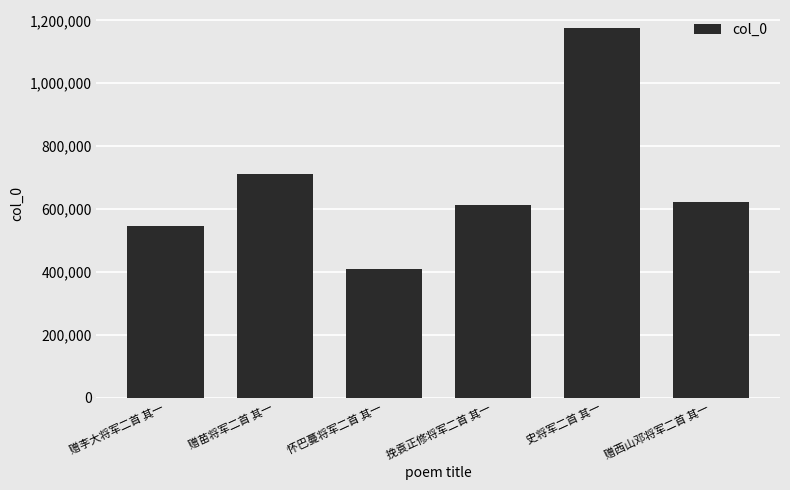

What is the value of the 2nd bar from the left?

711200